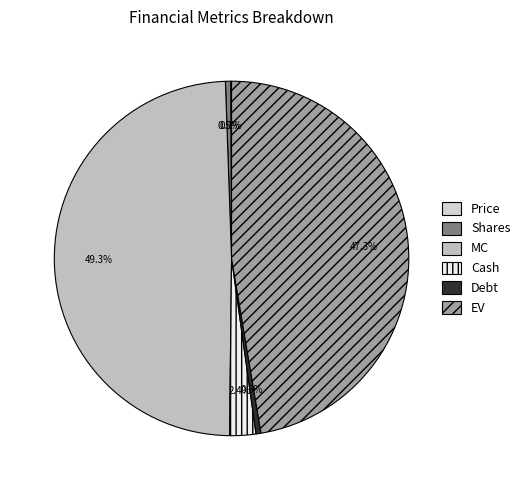

Rank the categories by value from lowest to highest.

Price, Debt, Shares, Cash, EV, MC